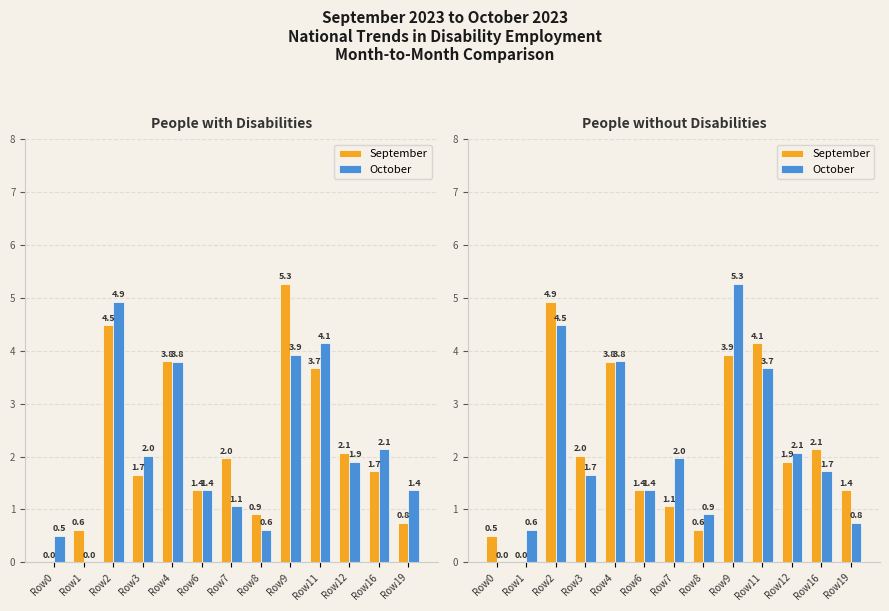

What is the difference between the highest and lowest values at Row8?

0.3